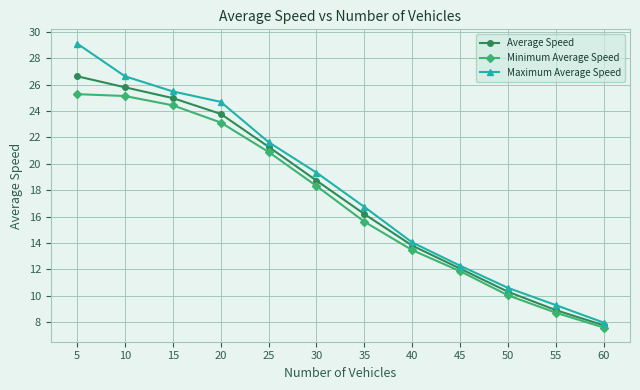

What is the difference between the highest and lowest values at 50?

0.6